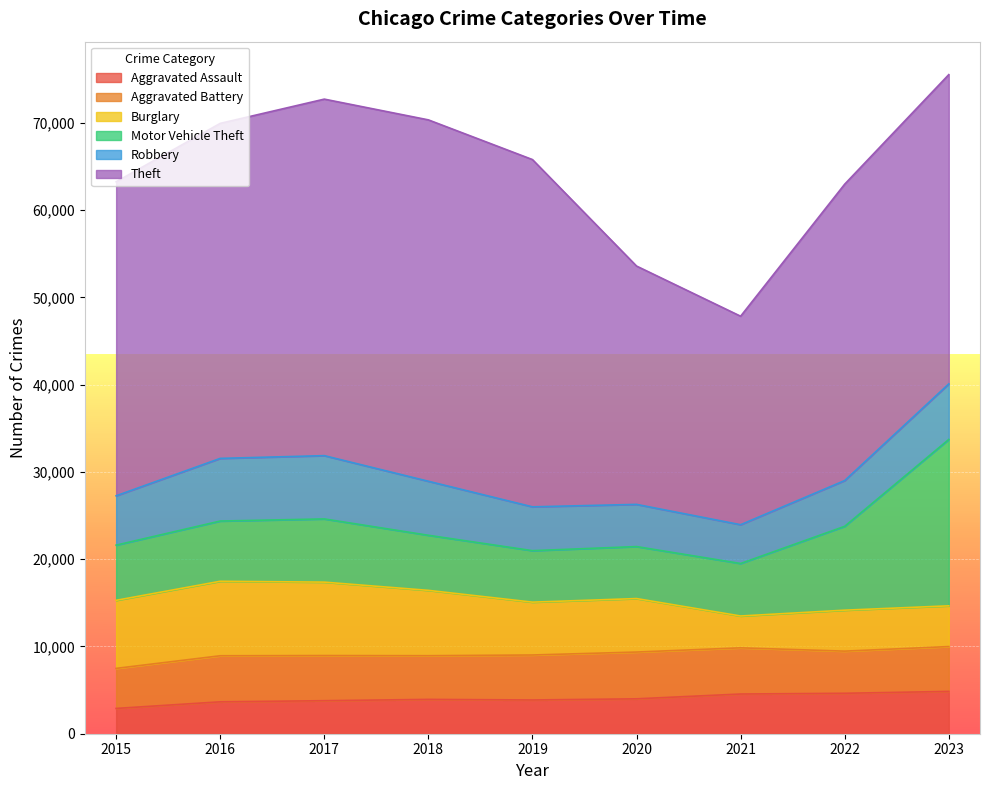

What is the value of the Theft point at the 8th from the left?

33964